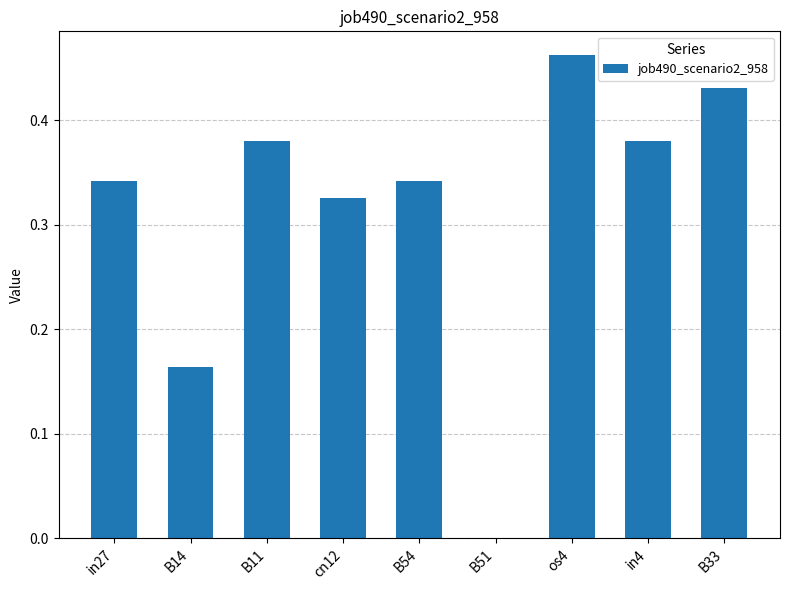

What is the sum of the values at os4 and B14?

0.6